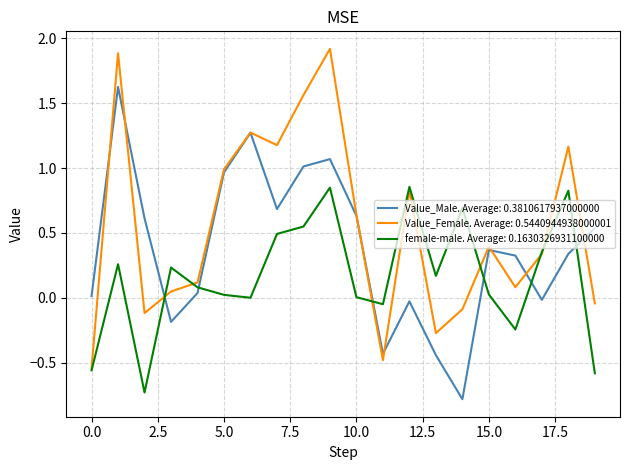

At how many categories does at least one series exceed 0?

19